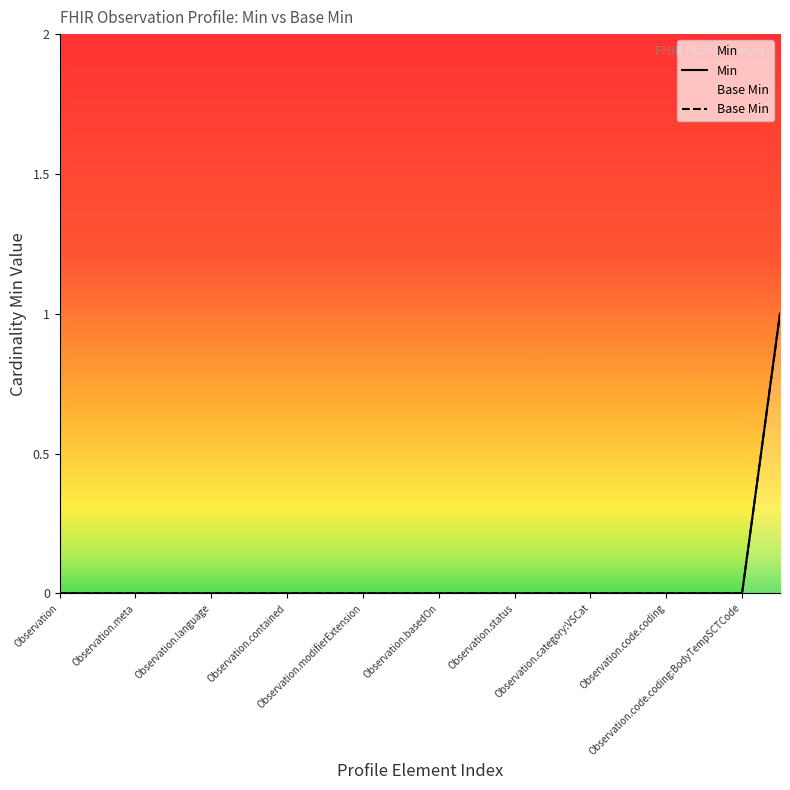

At which category does the chart reach its minimum across all series?

Observation